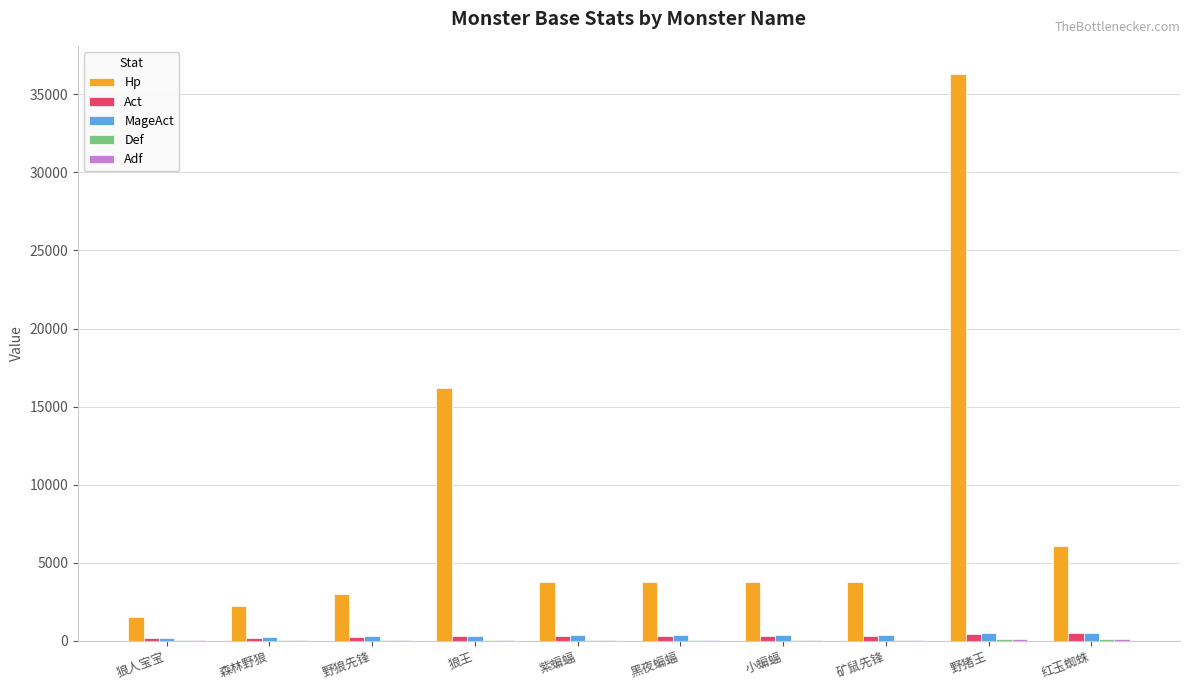

At which label is Hp closest to 18900?

狼王